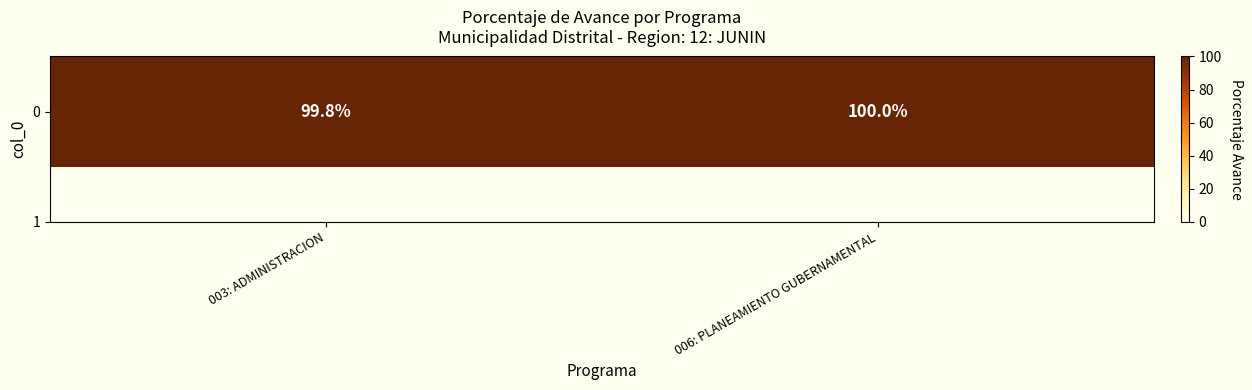

What is the sum of the values at 006: PLANEAMIENTO GUBERNAMENTAL and 003: ADMINISTRACION?

199.8